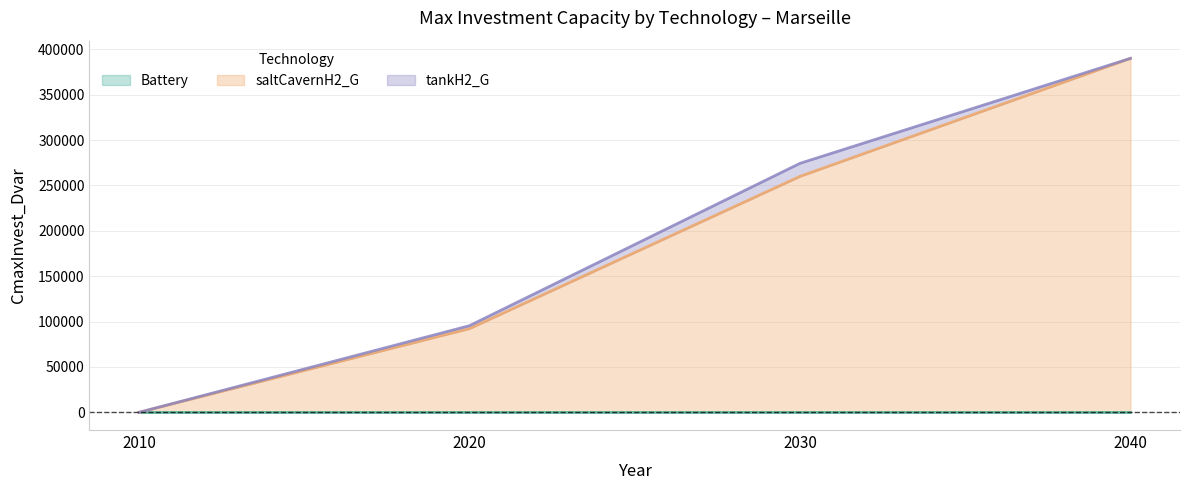

At how many categories does at least one series exceed 175426?

2